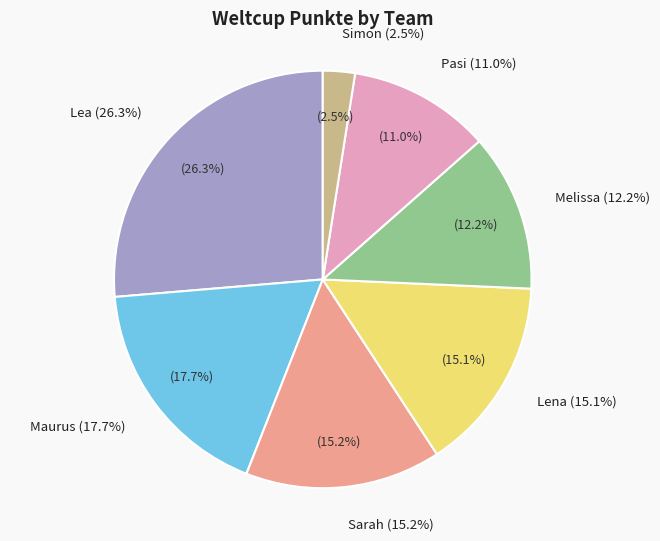

Which slice is the smallest?

Simon